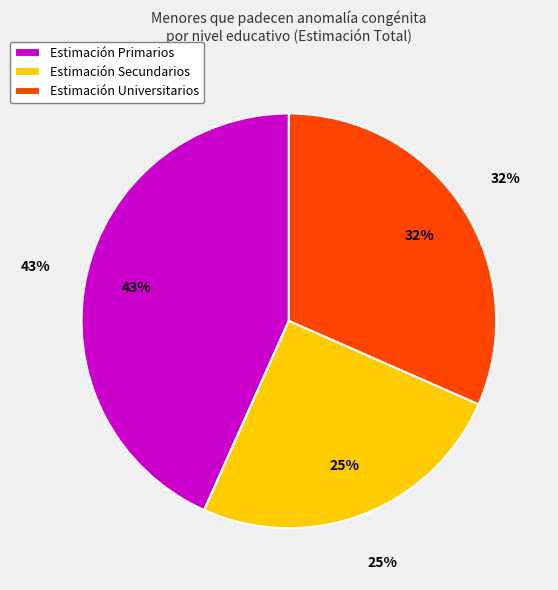

Between Primarios and Universitarios, which is larger?

Primarios